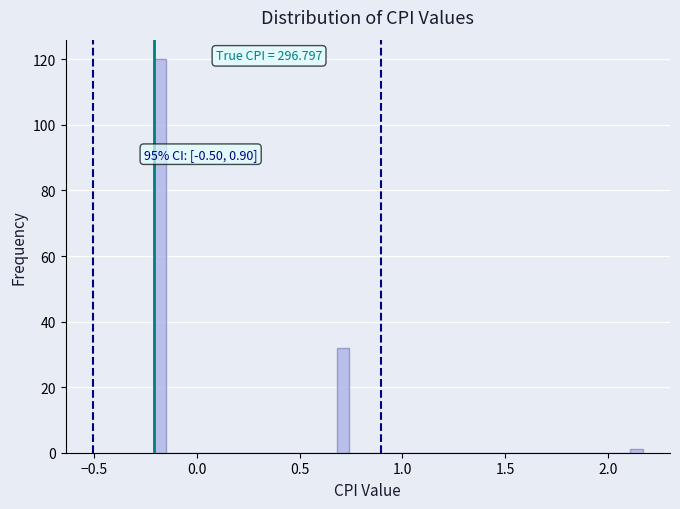

Read against the x-axis, roughly where is the centre of the tallest bar?

-0.20